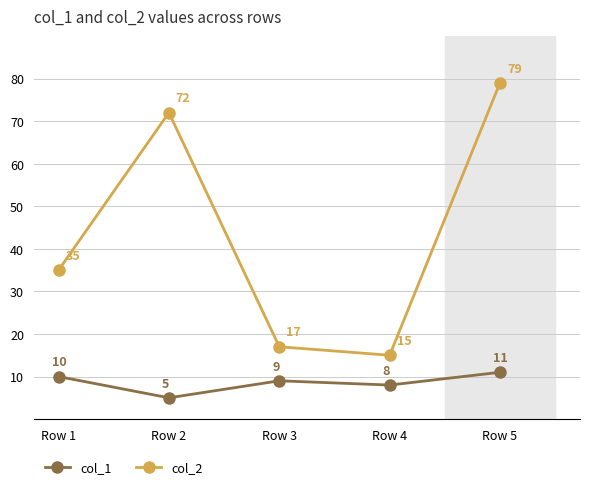

Which series changed the most between Row 4 and Row 5?

col_2